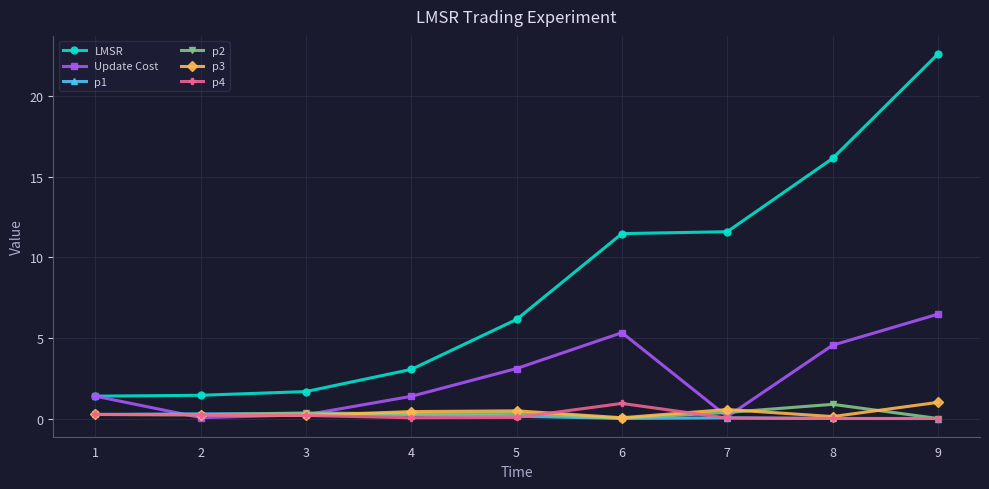

What is the greatest value displayed?

22.6